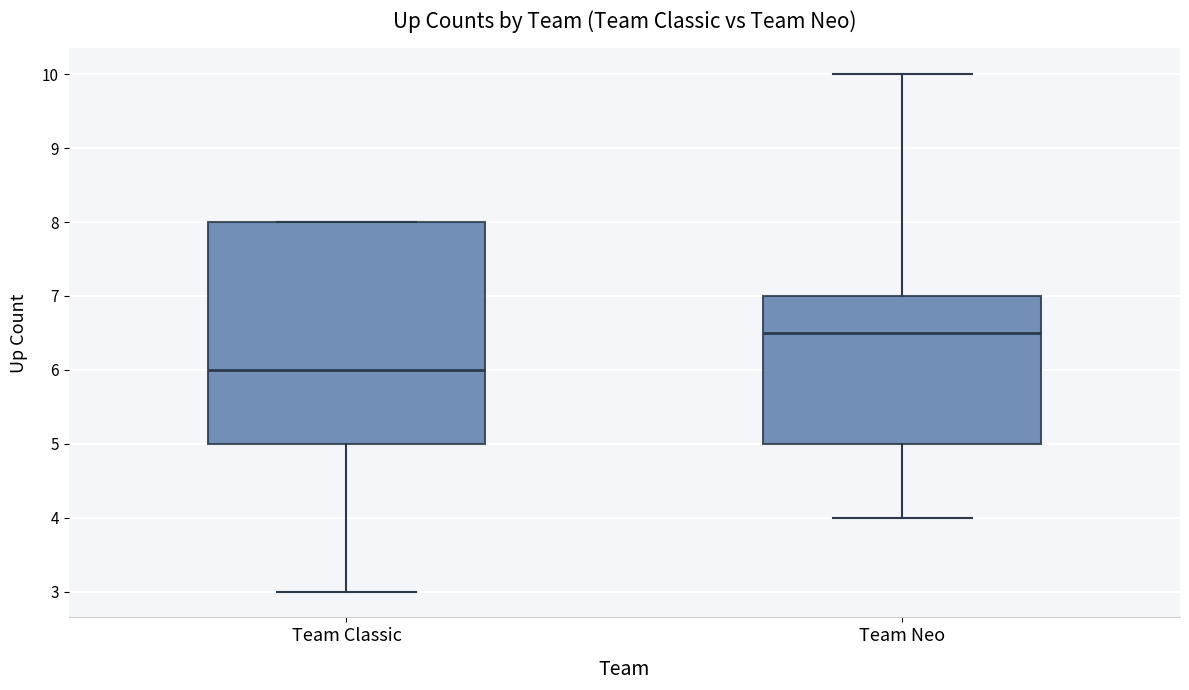

Where does the lower whisker of the box for Team Neo end on the y-axis? The values are not printed on the chart, so give them approximately, as read against the axis.

4.0